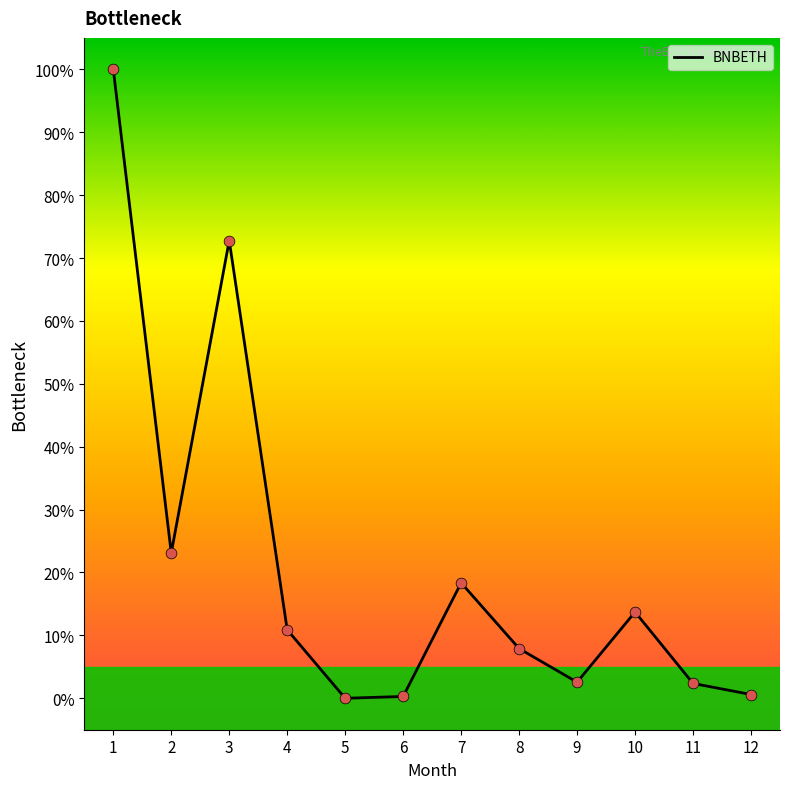

What is the ratio of the value at 3 to the value at 7?

4.0